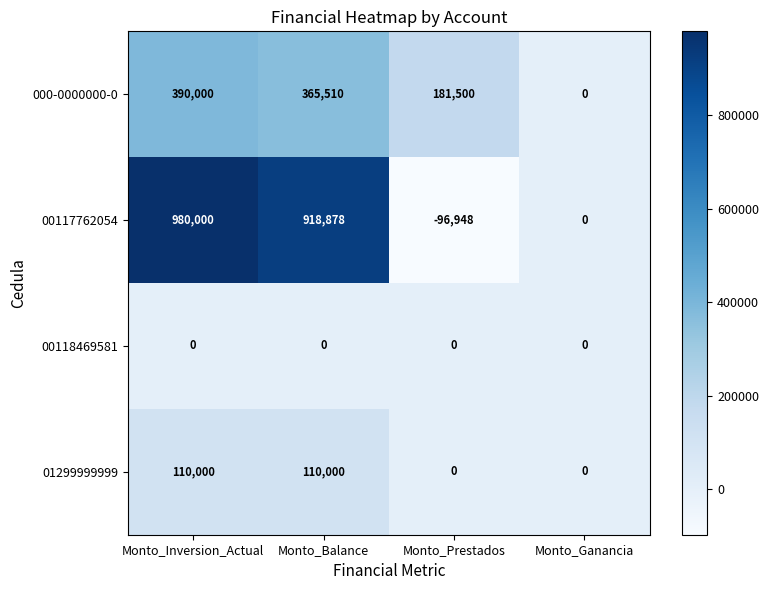

True or false: 00118469581 has a value of 0 at Monto_Inversion_Actual.

True